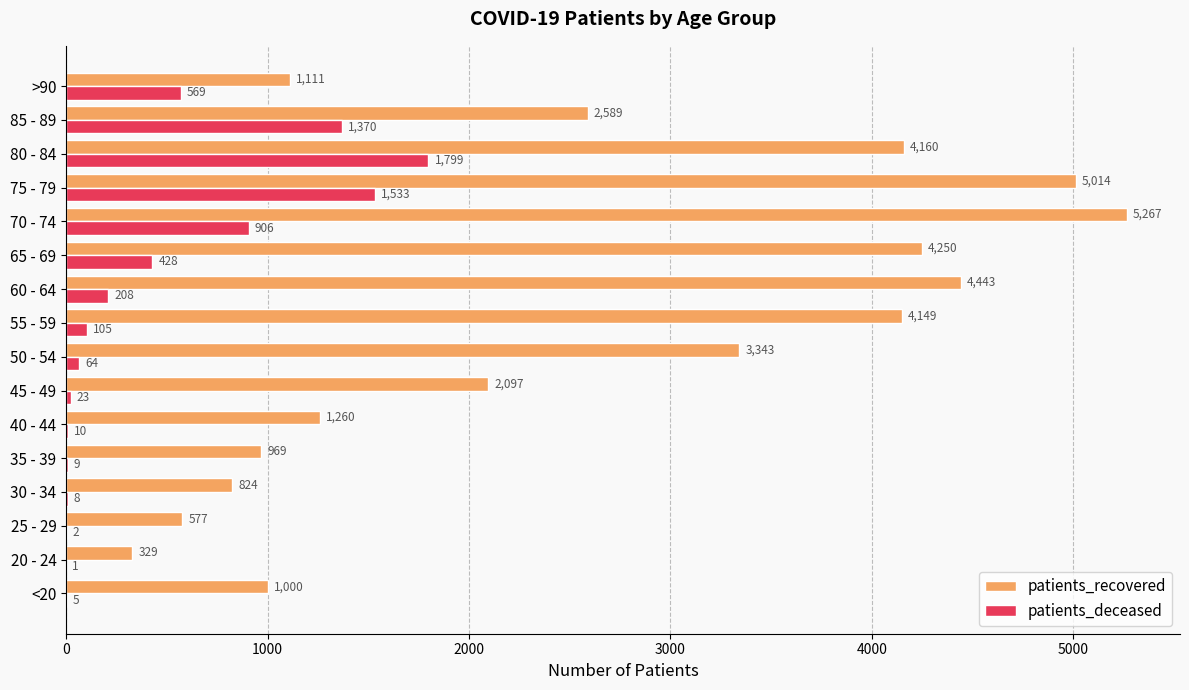

The value of patients_recovered at 50 - 54 is 3343. True or false?

True